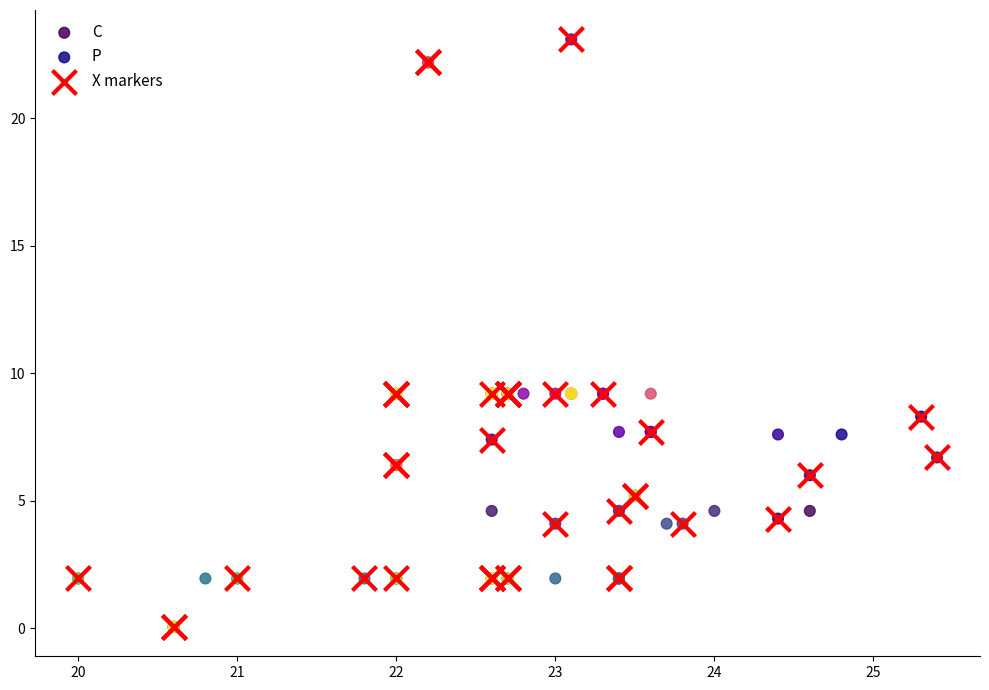

Which series has the widest spread of Y values?

X markers